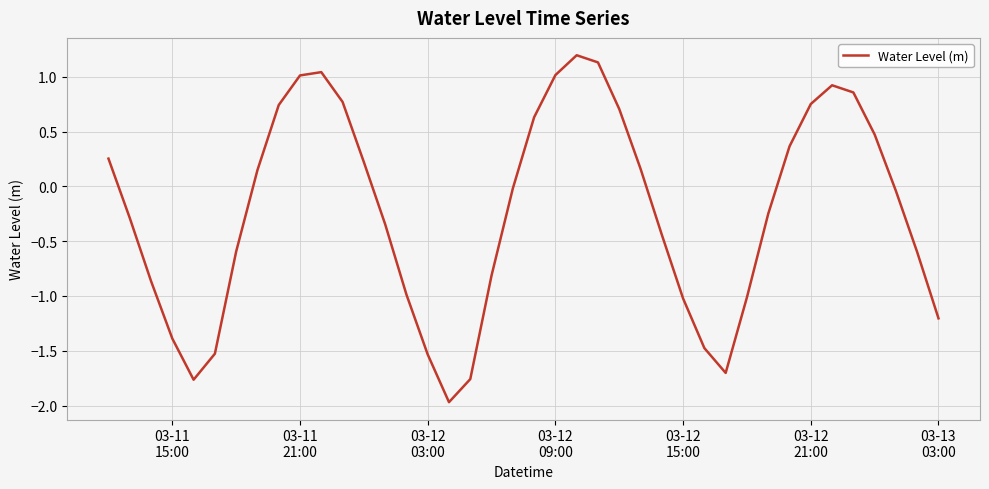

What is the difference between the maximum and minimum values?

3.2